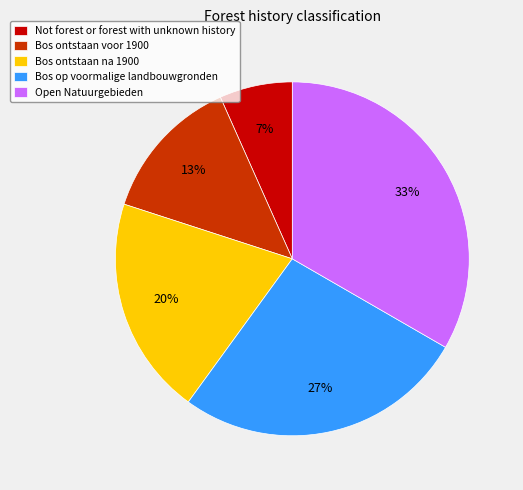

Is there a majority slice in this chart?

No